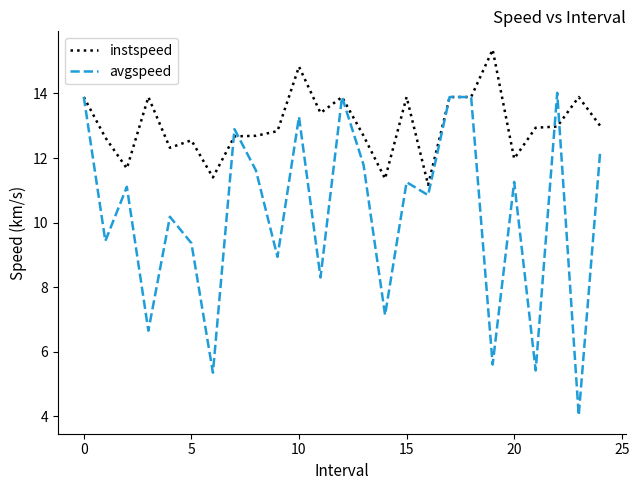

What is the minimum value for instspeed?

11.2